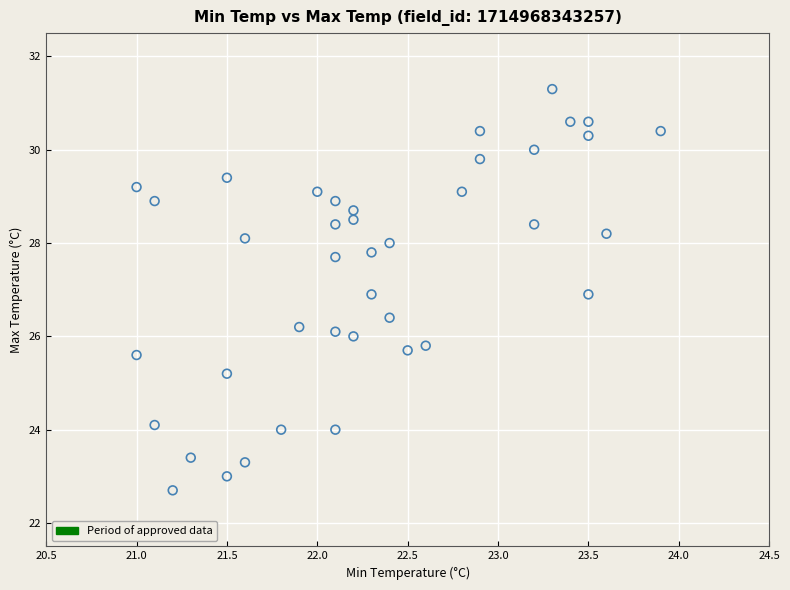

What is the range of X values (max minus min)?

2.9